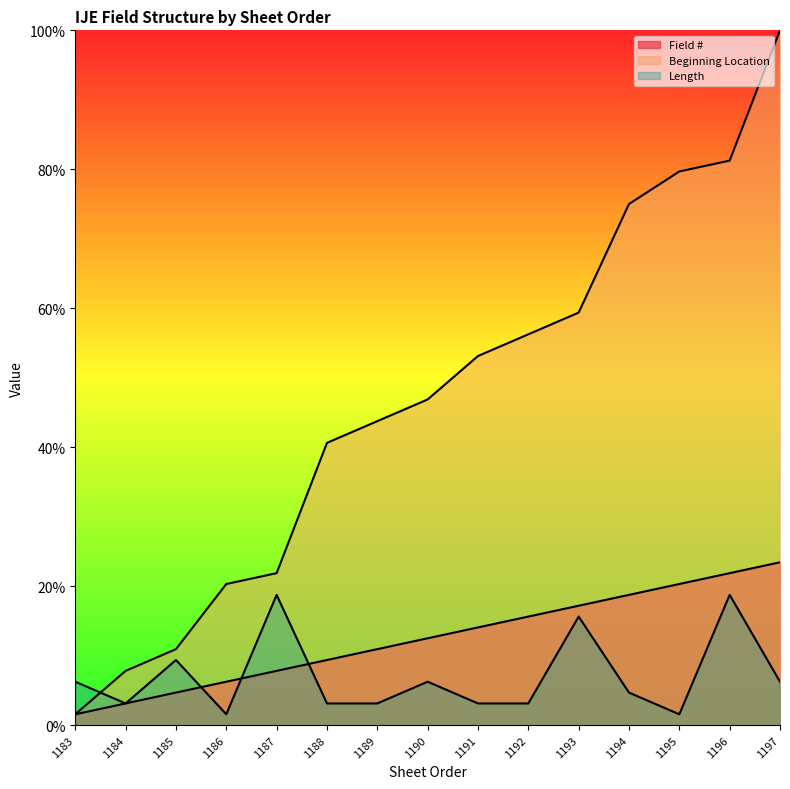

Which series has the largest total across all categories?

Beginning Location